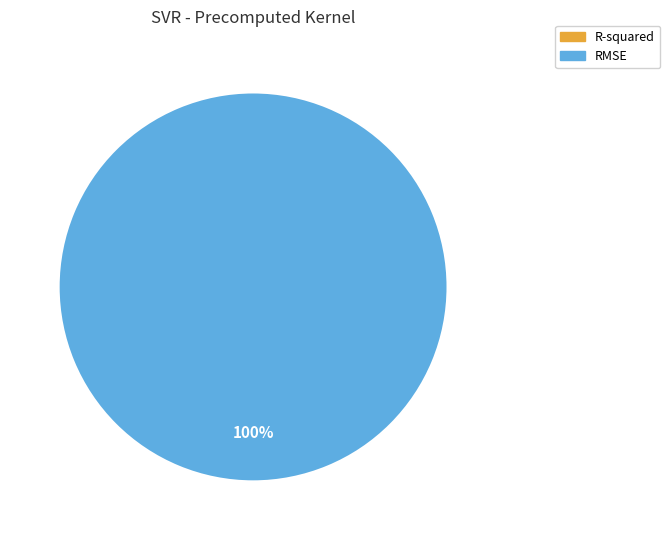

Which slice is the smallest?

R-squared